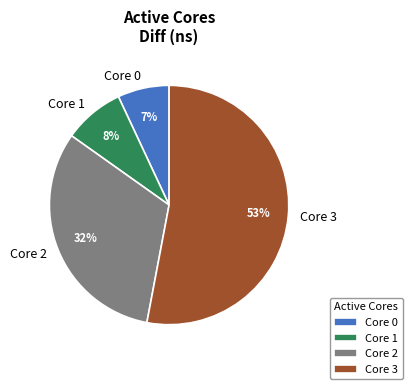

Between Core 2 and Core 0, which is larger?

Core 2